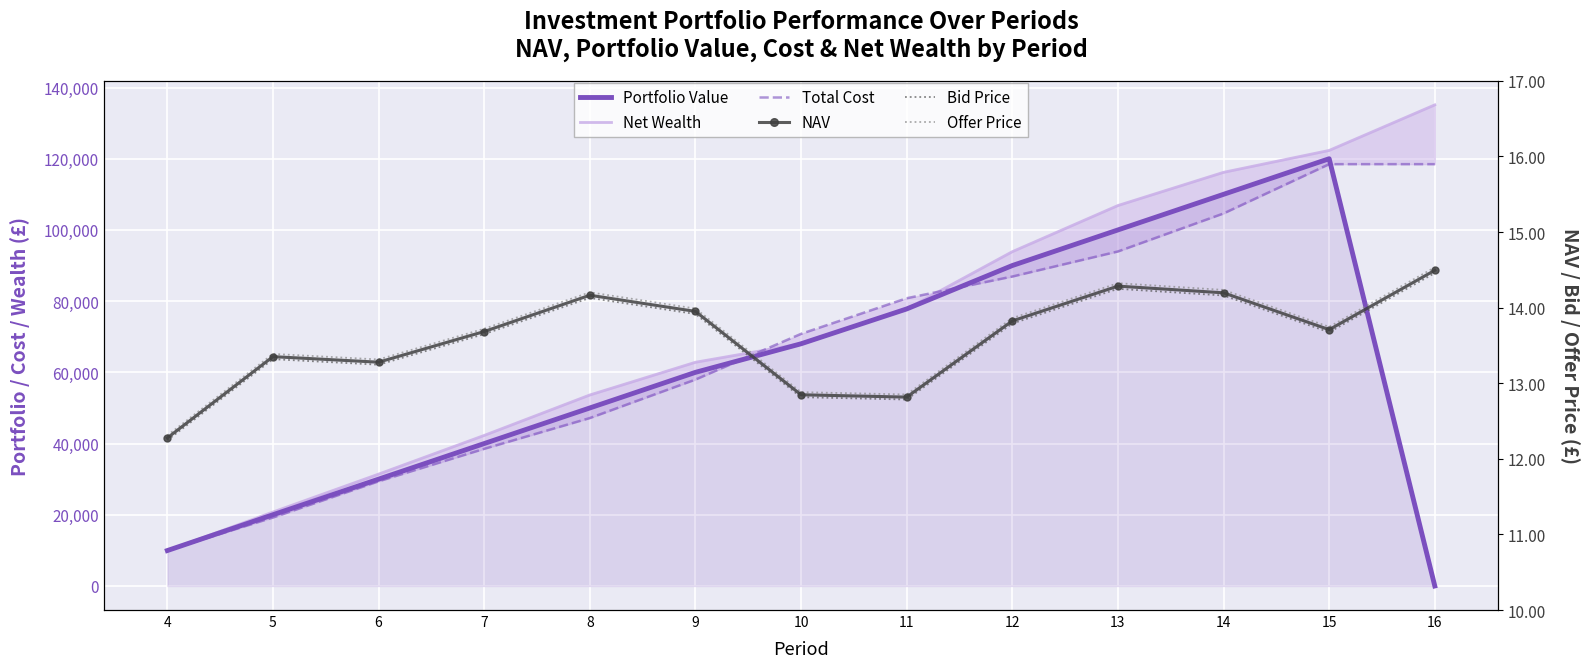

The Offer Price series shows 13.7 at 7. True or false?

True